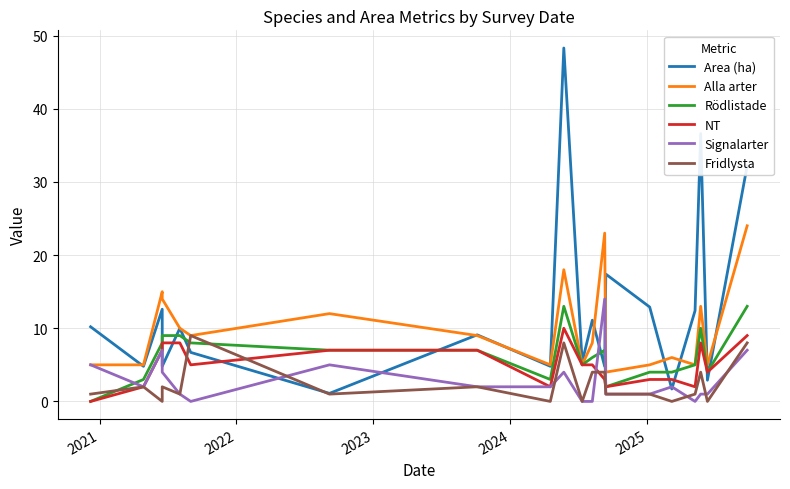

Reading right to left, list all the values displayed in this chart.

Area (ha): 32.2	2.9	36.6	12.4	1.7	12.9	17.4	4.8	11.1	5.4	48.3	4.8	9.1	1.1	6.7	10.0	4.8	12.6	4.8	10.2
Alla arter: 24.0	5.0	13.0	5.0	6.0	5.0	4.0	23.0	8.0	5.0	18.0	5.0	9.0	12.0	9.0	10.0	14.0	15.0	5.0	5.0
Rödlistade: 13.0	4.0	10.0	5.0	4.0	4.0	2.0	7.0	6.0	5.0	13.0	3.0	7.0	7.0	8.0	9.0	9.0	8.0	3.0	0.0
NT: 9.0	4.0	8.0	2.0	3.0	3.0	2.0	3.0	5.0	5.0	10.0	2.0	7.0	7.0	5.0	8.0	8.0	7.0	2.0	0.0
Signalarter: 7.0	1.0	1.0	0.0	2.0	1.0	1.0	14.0	0.0	0.0	4.0	2.0	2.0	5.0	0.0	1.0	4.0	7.0	2.0	5.0
Fridlysta: 8.0	0.0	4.0	1.0	0.0	1.0	1.0	4.0	4.0	0.0	8.0	0.0	2.0	1.0	9.0	1.0	2.0	0.0	2.0	1.0